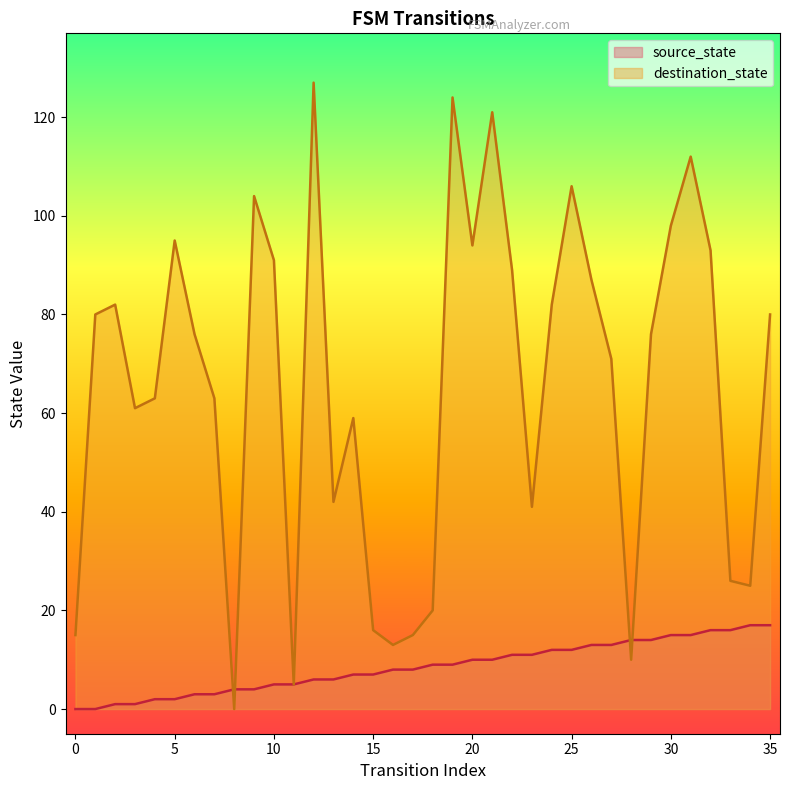

True or false: destination_state has more than 2 points higher than both neighbors.

True